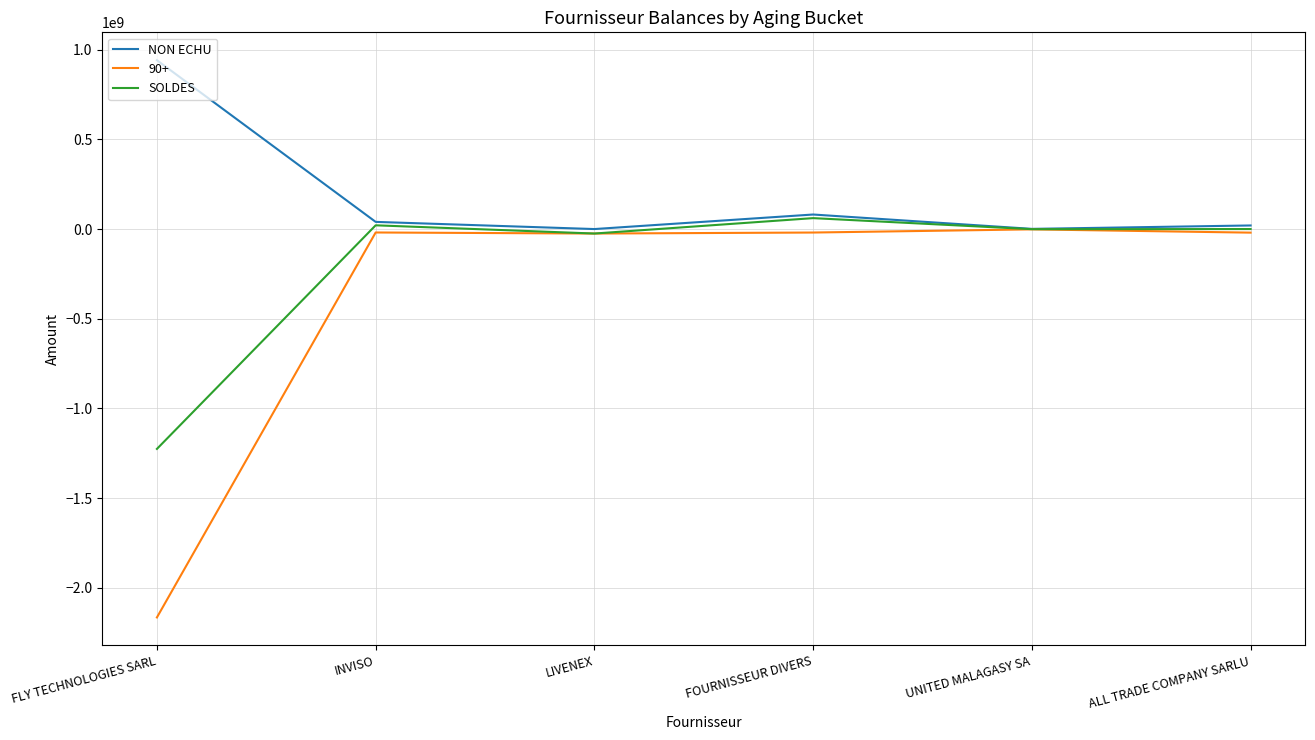

Rank the series by their average value, from lowest to highest.

90+, SOLDES, NON ECHU